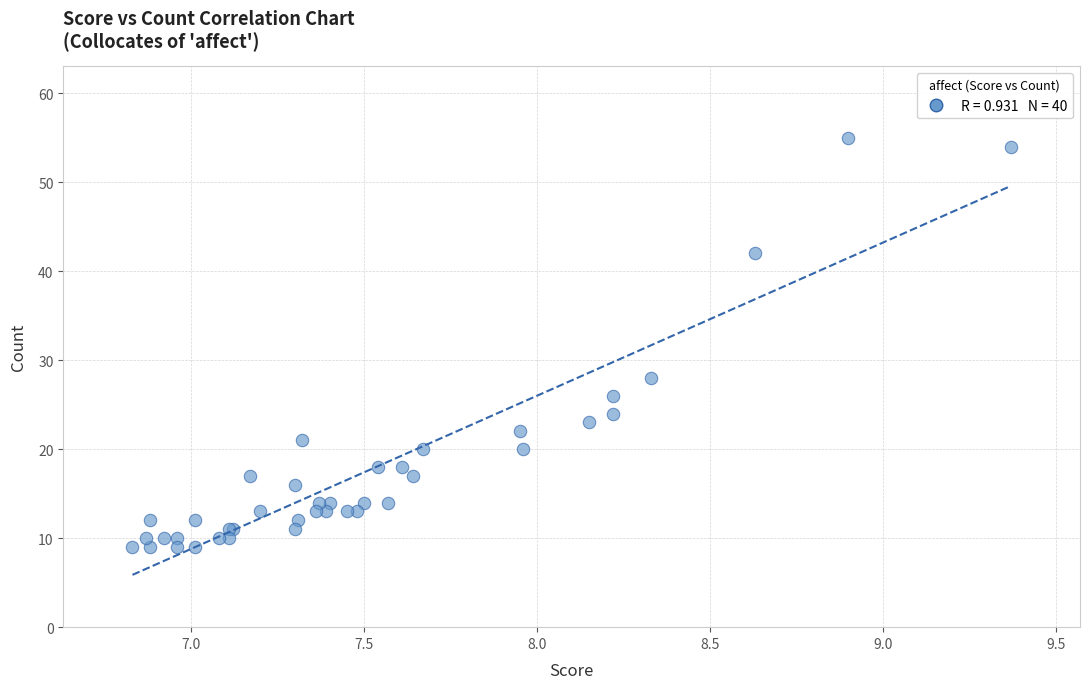

What Y value in the scatter plot is closest to 32?

28